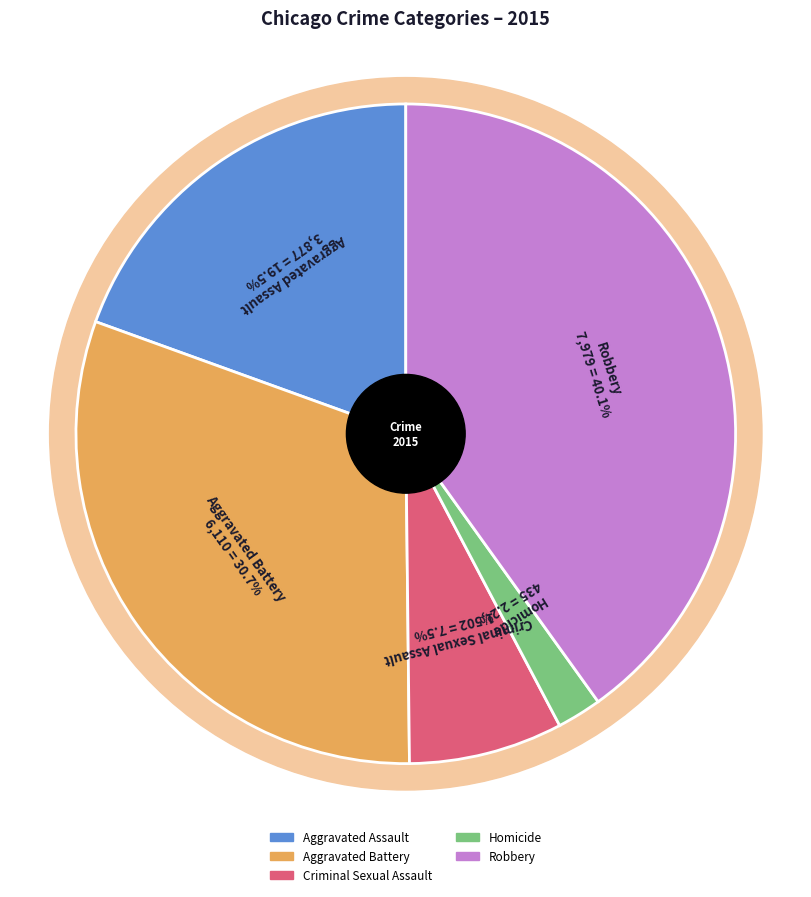

How many segments does this pie chart have?

5